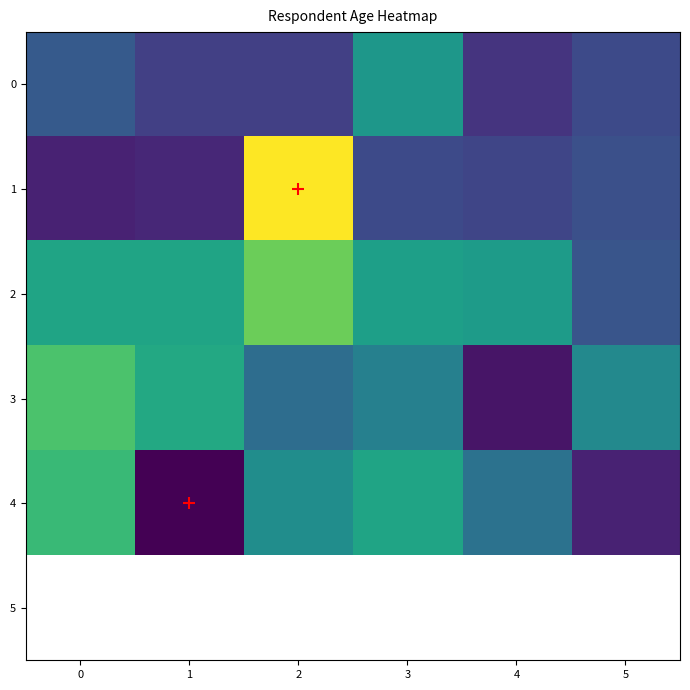

What is the difference between the second highest and second lowest values in the 3 series?

13.0